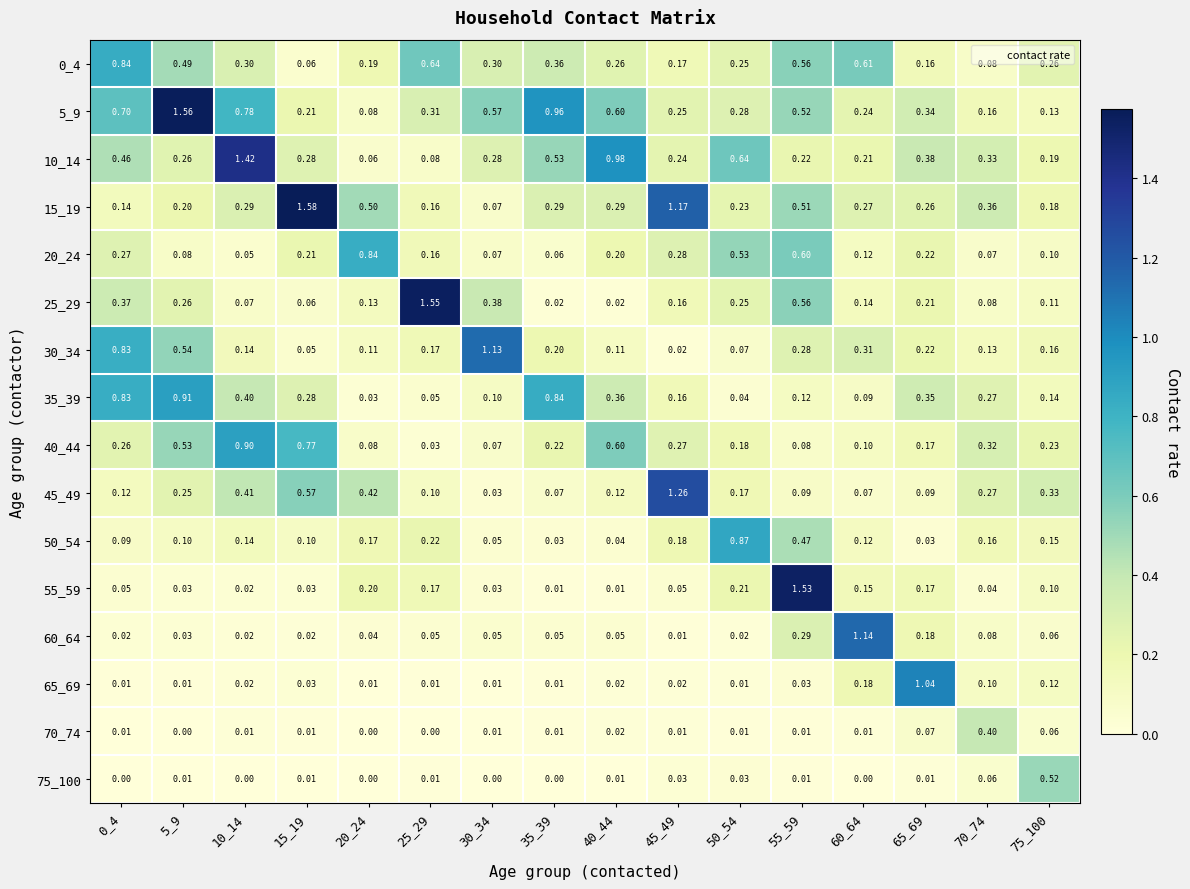

Between 5_9 and 75_100, which series saw the biggest shift?

5_9